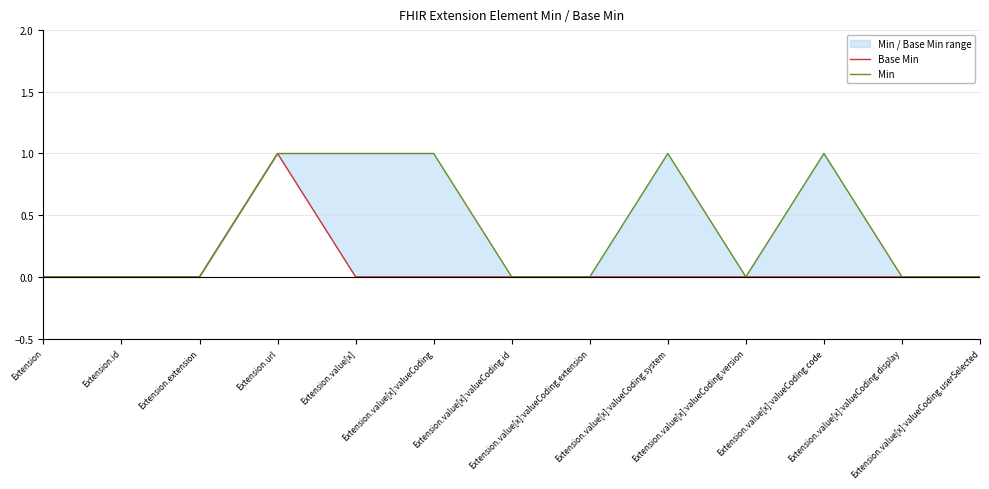

At which category is the sum across all series the highest?

Extension.url